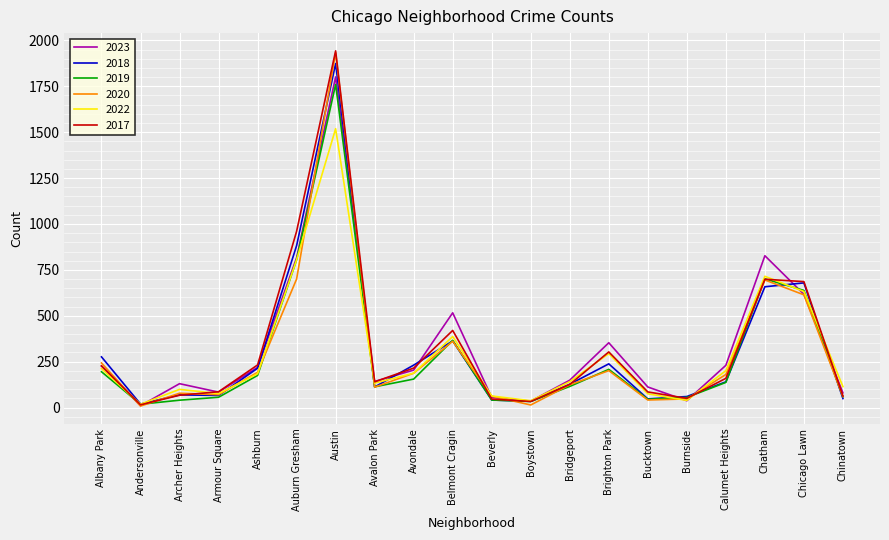

Between Bridgeport and Bucktown, which series saw the biggest shift?

2020